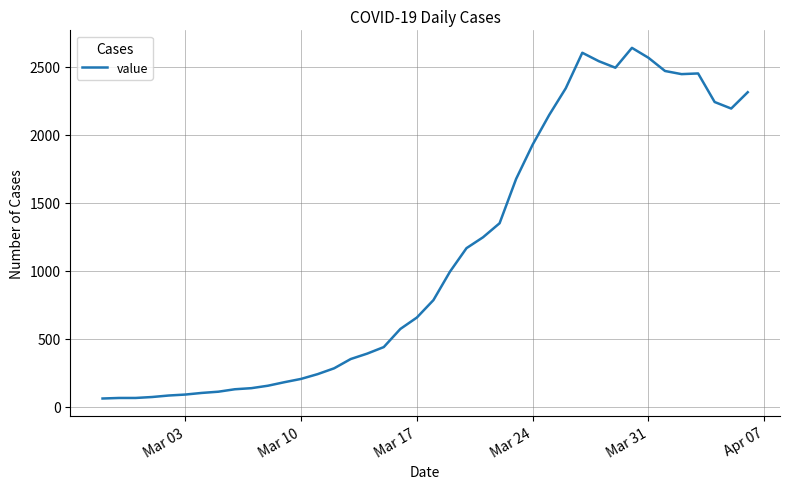

Is this an area chart (filled region under the line)?

No